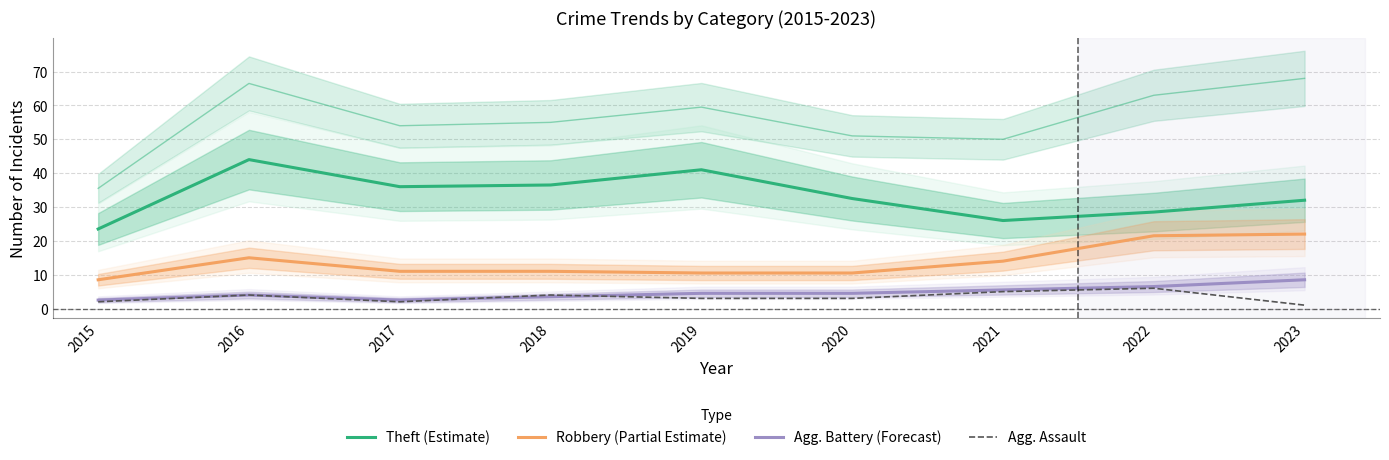

The Robbery (Partial Estimate) series shows 8.5 at 2015. True or false?

True